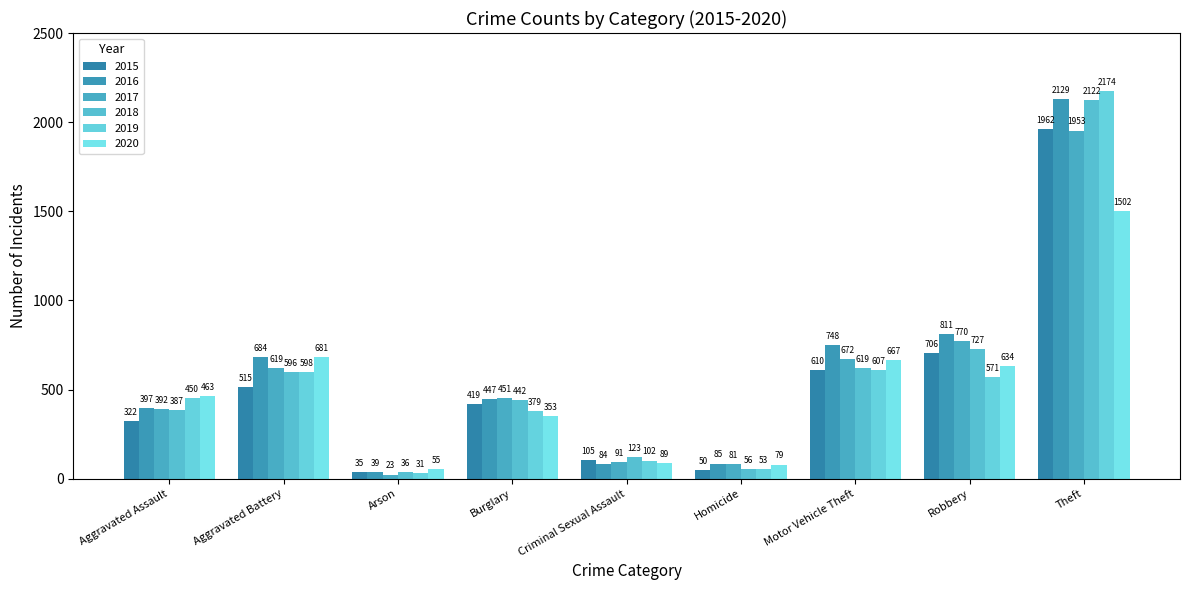

Reading left to right, what are all the values shown in this chart?

2015: 322	515	35	419	105	50	610	706	1962
2016: 397	684	39	447	84	85	748	811	2129
2017: 392	619	23	451	91	81	672	770	1953
2018: 387	596	36	442	123	56	619	727	2122
2019: 450	598	31	379	102	53	607	571	2174
2020: 463	681	55	353	89	79	667	634	1502